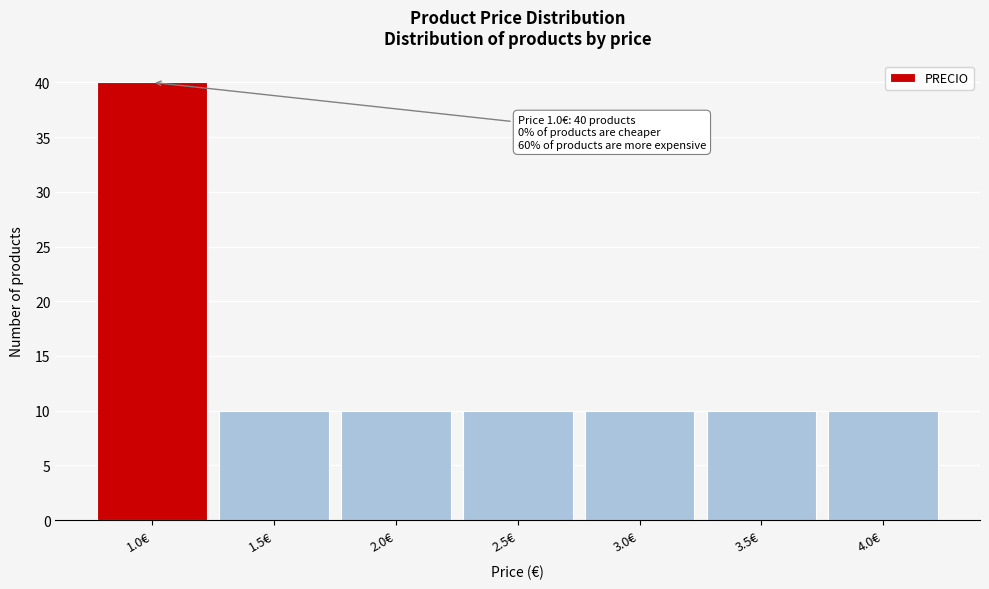

Which range on the x-axis has the tallest bar?

0.75 to 1.25